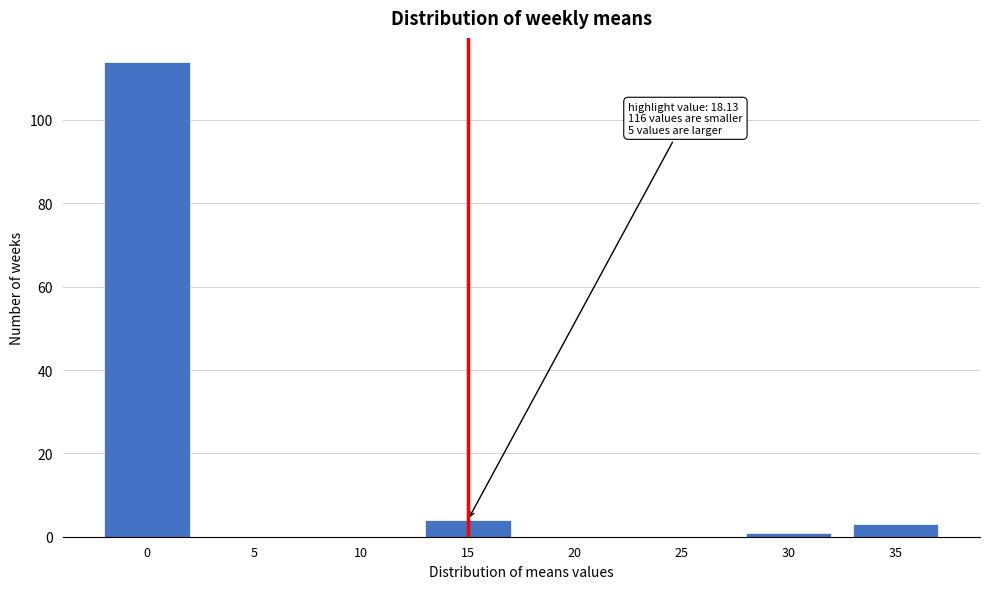

Reading left to right, list all the values displayed in this chart.

0=114	5=0	10=0	15=4	20=0	25=0	30=1	35=3